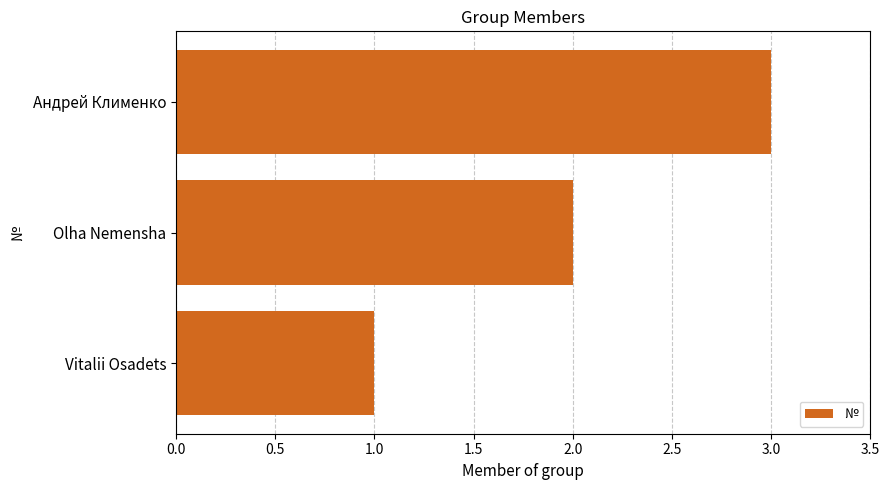

How many values are below 2?

1